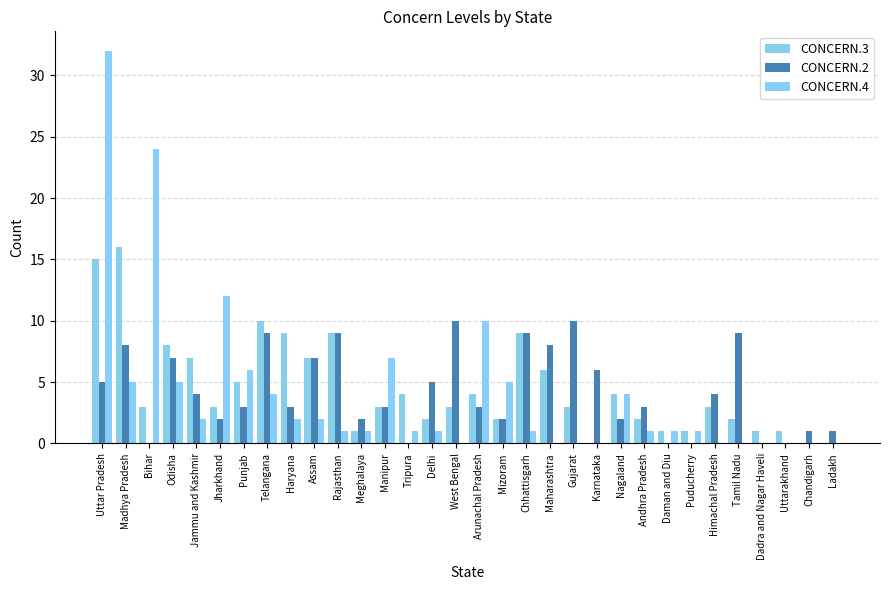

Reading left to right, transcribe all the data shown in this chart.

CONCERN.3: Uttar Pradesh=15	Madhya Pradesh=16	Bihar=3	Odisha=8	Jammu and Kashmir=7	Jharkhand=3	Punjab=5	Telangana=10	Haryana=9	Assam=7	Rajasthan=9	Meghalaya=1	Manipur=3	Tripura=4	Delhi=2	West Bengal=3	Arunachal Pradesh=4	Mizoram=2	Chhattisgarh=9	Maharashtra=6	Gujarat=3	Karnataka=0	Nagaland=4	Andhra Pradesh=2	Daman and Diu=1	Puducherry=1	Himachal Pradesh=3	Tamil Nadu=2	Dadra and Nagar Haveli=1	Uttarakhand=1	Chandigarh=0	Ladakh=0
CONCERN.2: Uttar Pradesh=5	Madhya Pradesh=8	Bihar=0	Odisha=7	Jammu and Kashmir=4	Jharkhand=2	Punjab=3	Telangana=9	Haryana=3	Assam=7	Rajasthan=9	Meghalaya=2	Manipur=3	Tripura=0	Delhi=5	West Bengal=10	Arunachal Pradesh=3	Mizoram=2	Chhattisgarh=9	Maharashtra=8	Gujarat=10	Karnataka=6	Nagaland=2	Andhra Pradesh=3	Daman and Diu=0	Puducherry=0	Himachal Pradesh=4	Tamil Nadu=9	Dadra and Nagar Haveli=0	Uttarakhand=0	Chandigarh=1	Ladakh=1
CONCERN.4: Uttar Pradesh=32	Madhya Pradesh=5	Bihar=24	Odisha=5	Jammu and Kashmir=2	Jharkhand=12	Punjab=6	Telangana=4	Haryana=2	Assam=2	Rajasthan=1	Meghalaya=1	Manipur=7	Tripura=1	Delhi=1	West Bengal=0	Arunachal Pradesh=10	Mizoram=5	Chhattisgarh=1	Maharashtra=0	Gujarat=0	Karnataka=0	Nagaland=4	Andhra Pradesh=1	Daman and Diu=1	Puducherry=1	Himachal Pradesh=0	Tamil Nadu=0	Dadra and Nagar Haveli=0	Uttarakhand=0	Chandigarh=0	Ladakh=0